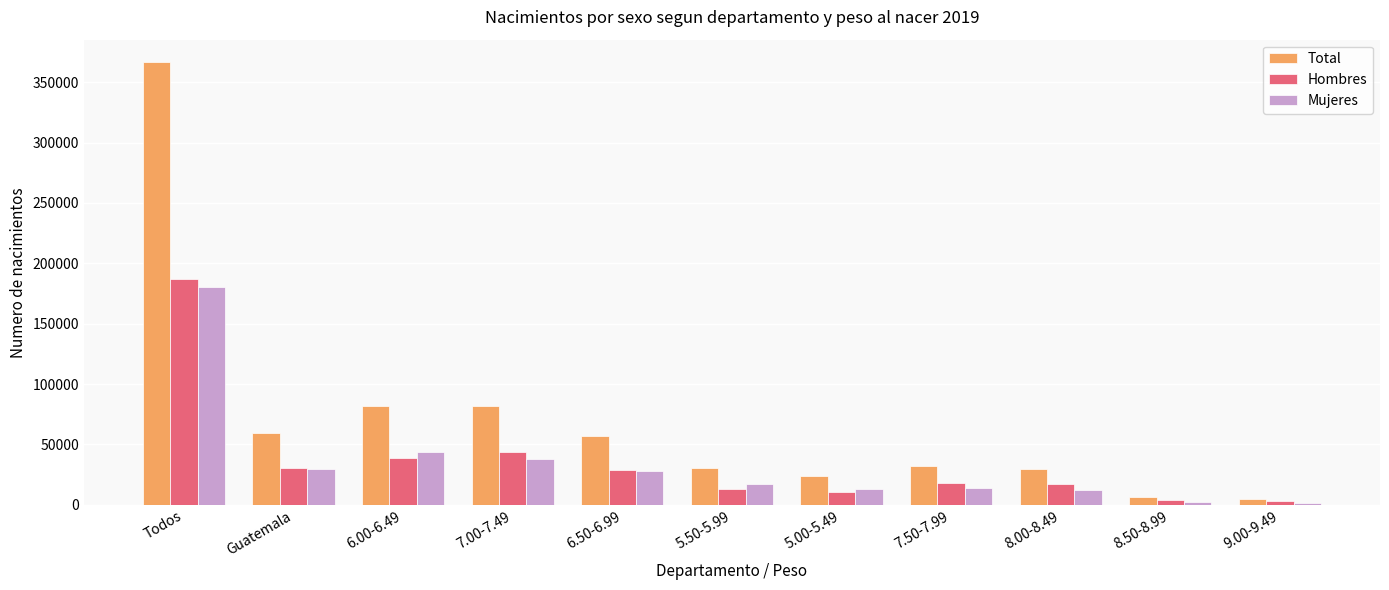

Where is Hombres nearest to the value 94721?

7.00-7.49